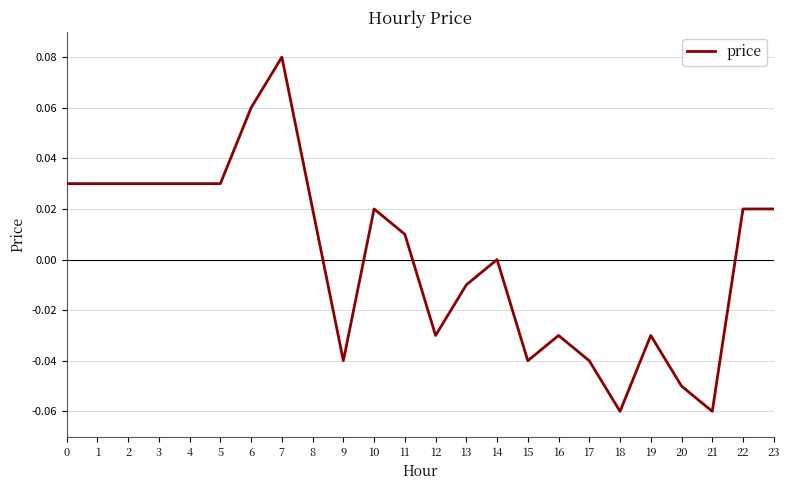

True or false: the data shows 0.0 at 11.

True